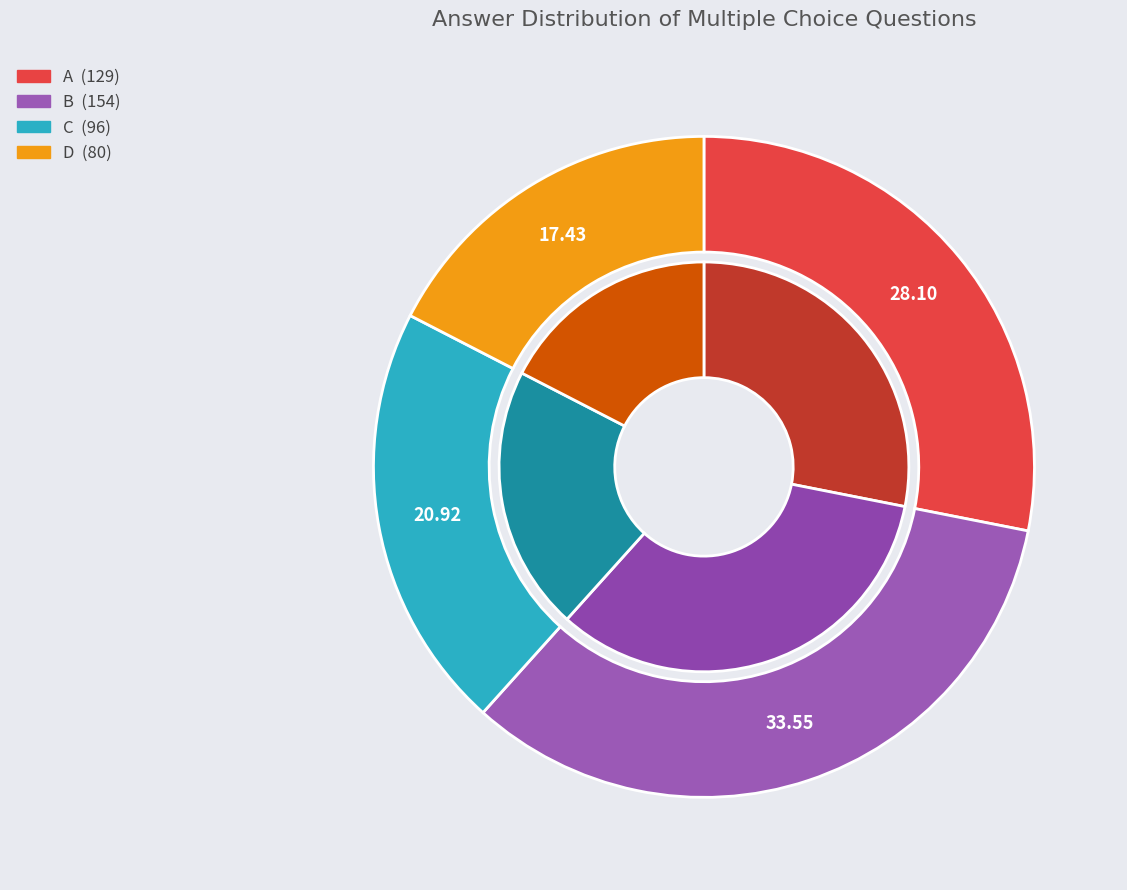

To the nearest percent, what is the average slice percentage?

25%